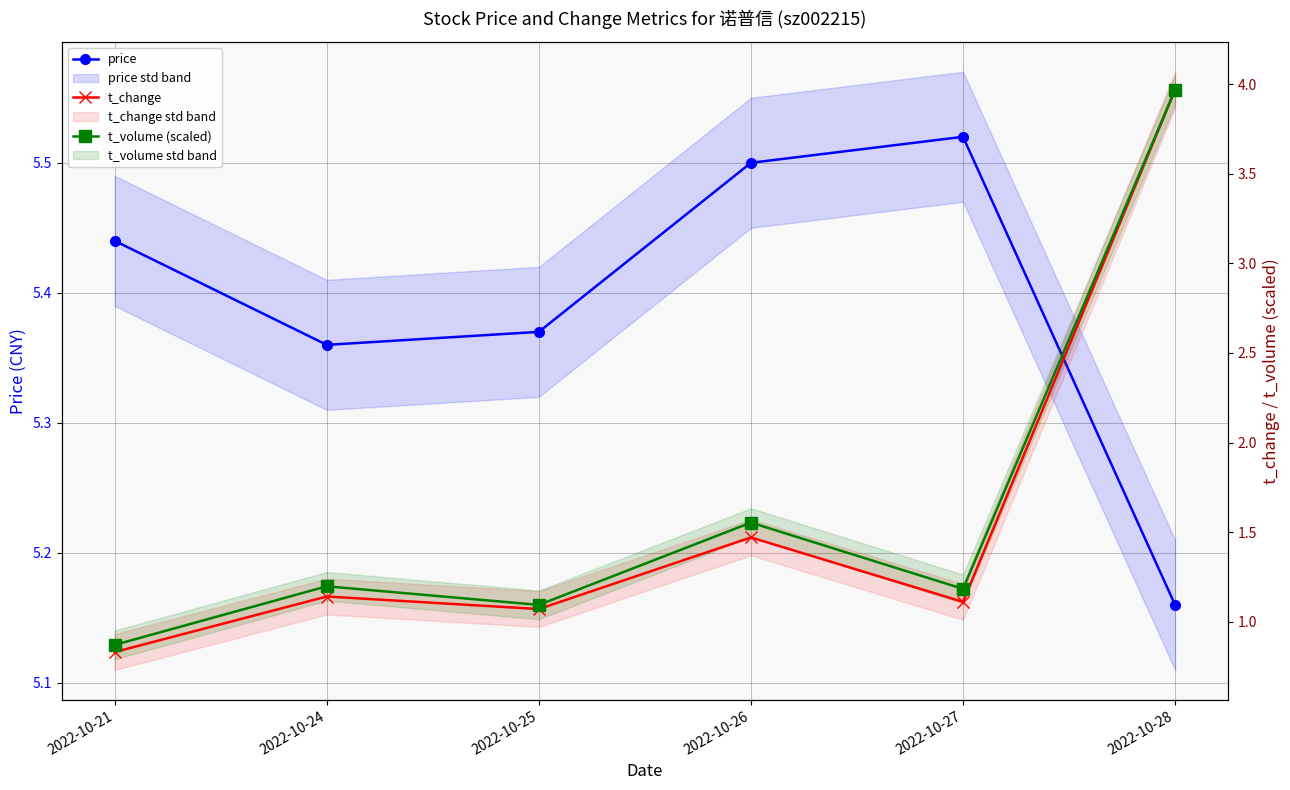

What is the average value of the t_change series?

1.6